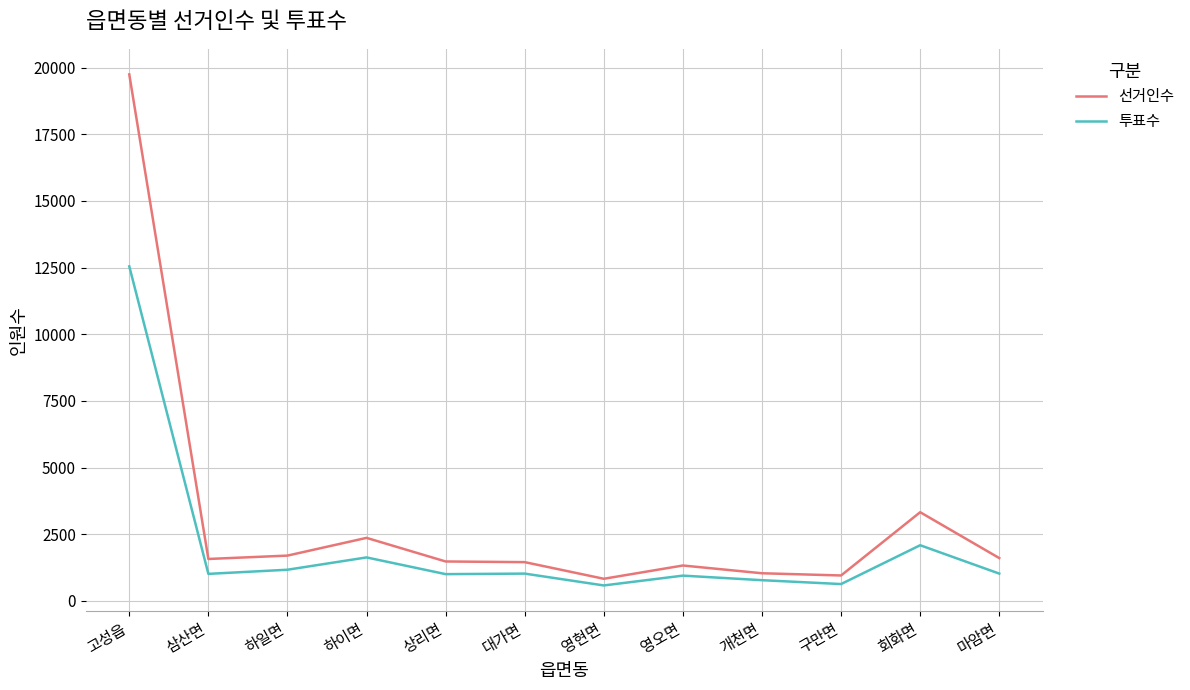

At which label is 투표수 closest to 6565?

회화면